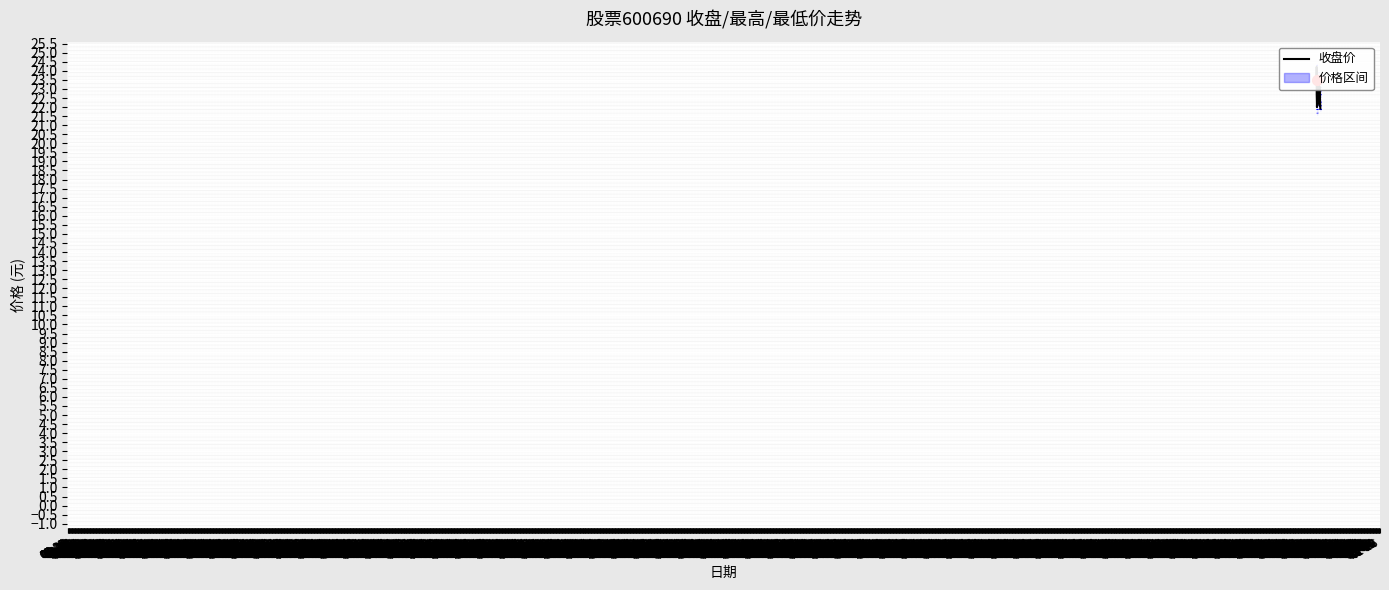

What is the ratio of the value at 08-28 to the value at 07-17?

1.0